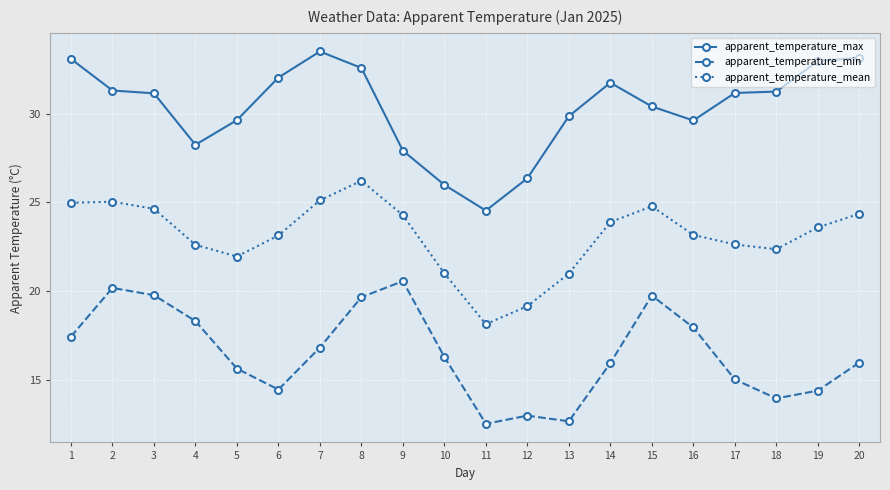

What is the sum of the apparent_temperature_mean values at 17 and 7?

47.8